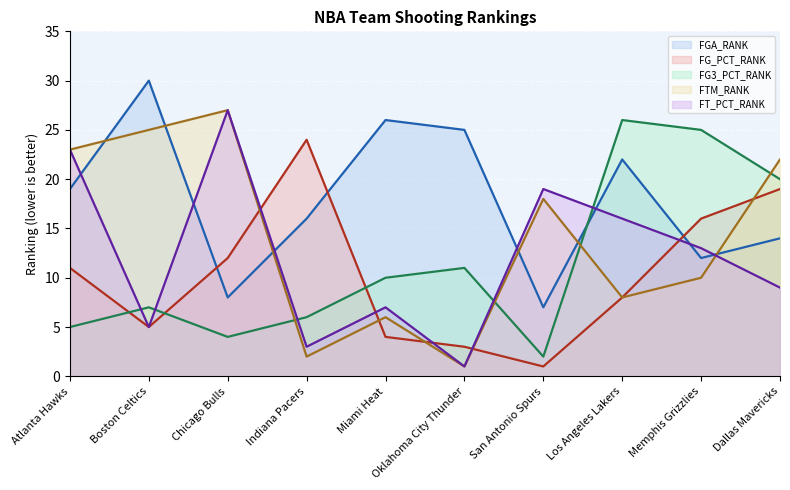

Reading left to right, extract all data points from this chart.

FGA_RANK: 19	30	8	16	26	25	7	22	12	14
FG_PCT_RANK: 11	5	12	24	4	3	1	8	16	19
FG3_PCT_RANK: 5	7	4	6	10	11	2	26	25	20
FTM_RANK: 23	25	27	2	6	1	18	8	10	22
FT_PCT_RANK: 23	5	27	3	7	1	19	16	13	9